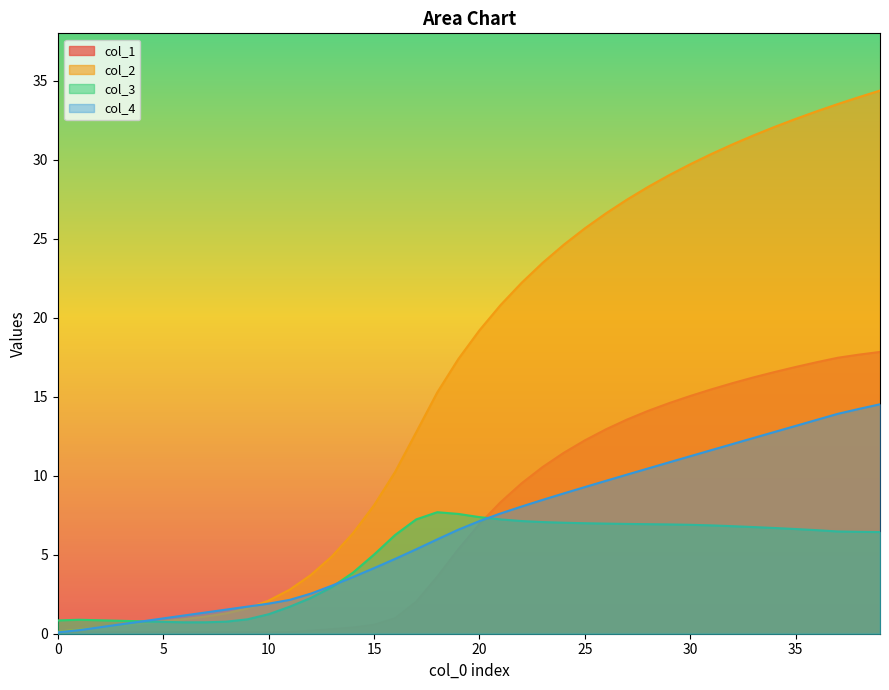

Where is col_4 nearest to the value 7?

20